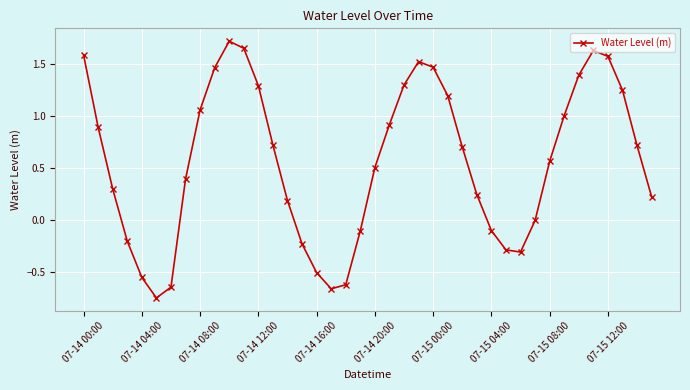

Count the number of data series in this chart.

1